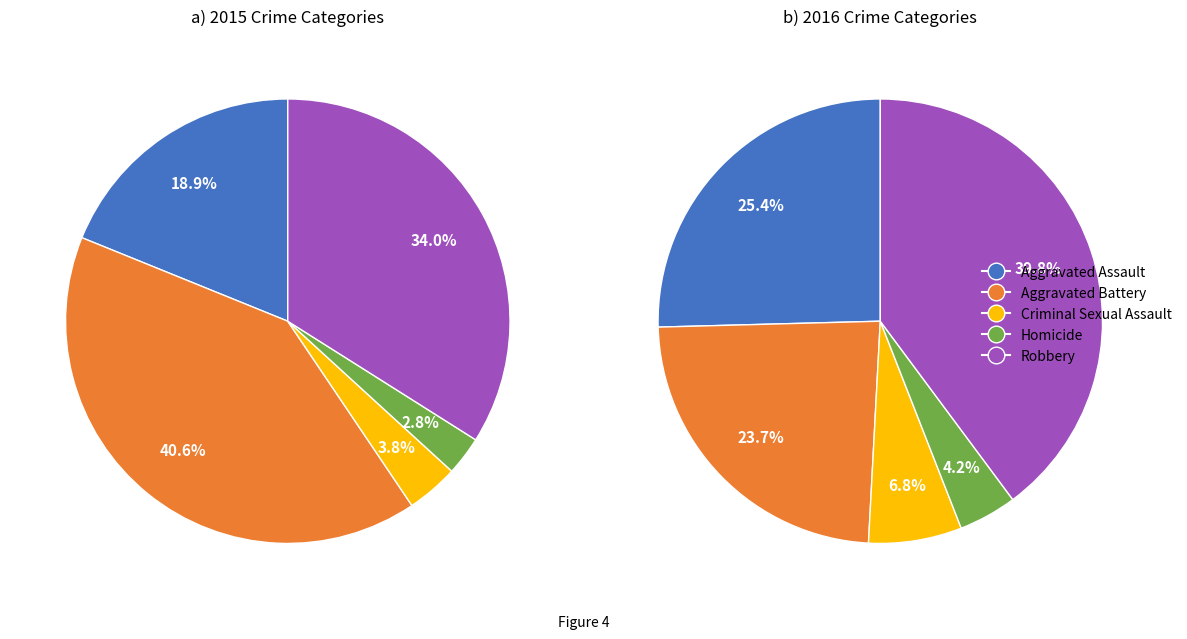

The Aggravated Battery slice represents 41% of the pie. True or false?

True